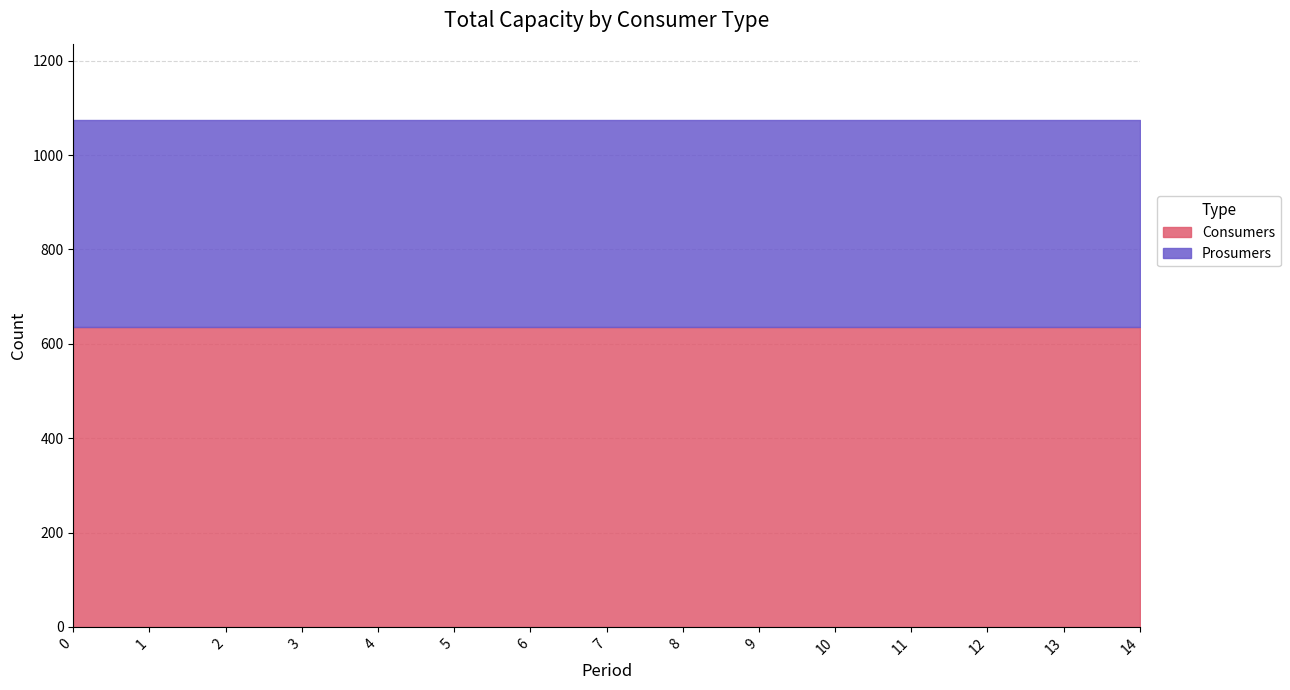

True or false: Prosumers and Consumers cross at least once.

False